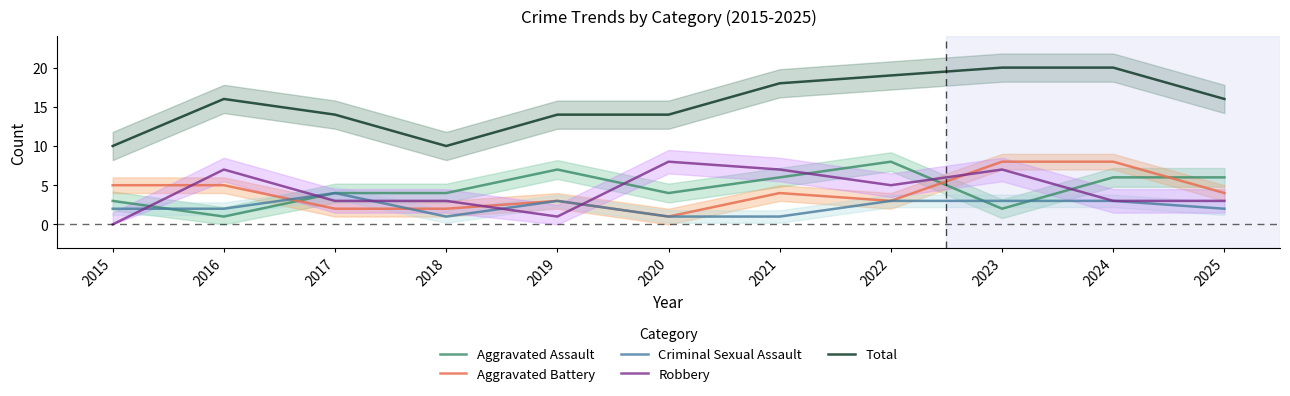

At which label does Robbery first exceed 3?

2016